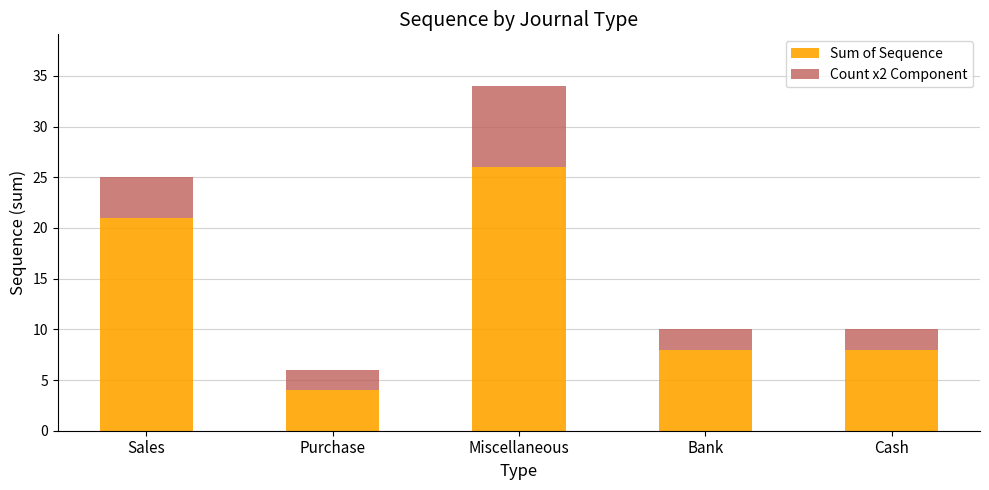

What is the sum of all Sum of Sequence values?

67